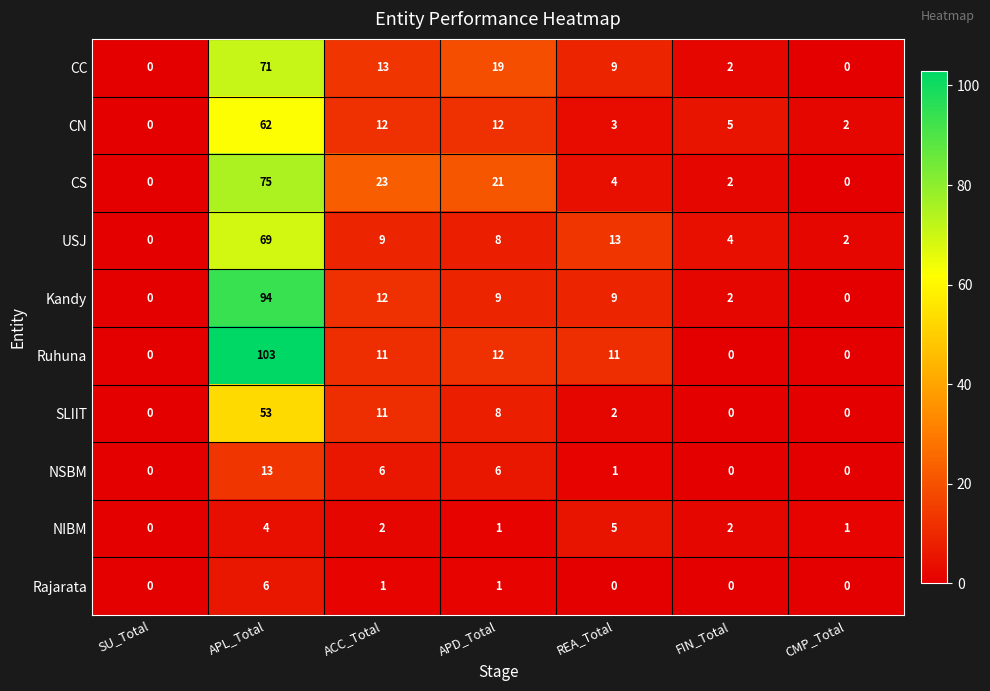

At which label does USJ reach its peak?

APL_Total